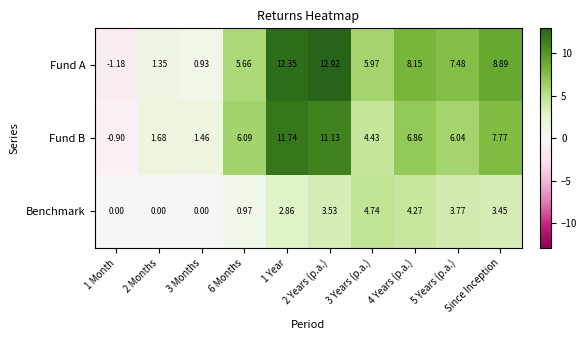

Rank the series at 5 Years (p.a.) from lowest to highest value.

Benchmark, Fund B, Fund A